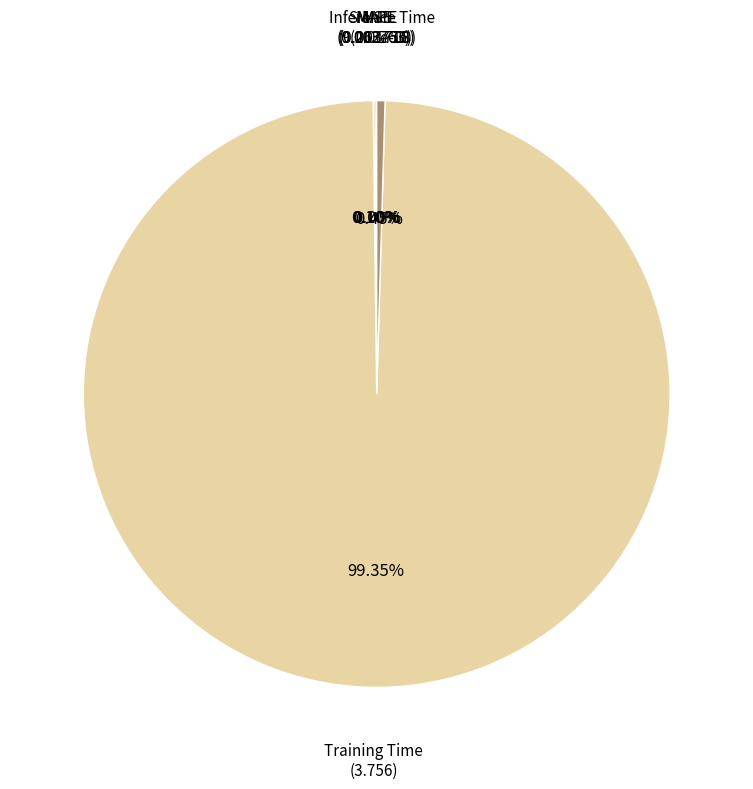

Is there a majority slice in this chart?

Yes